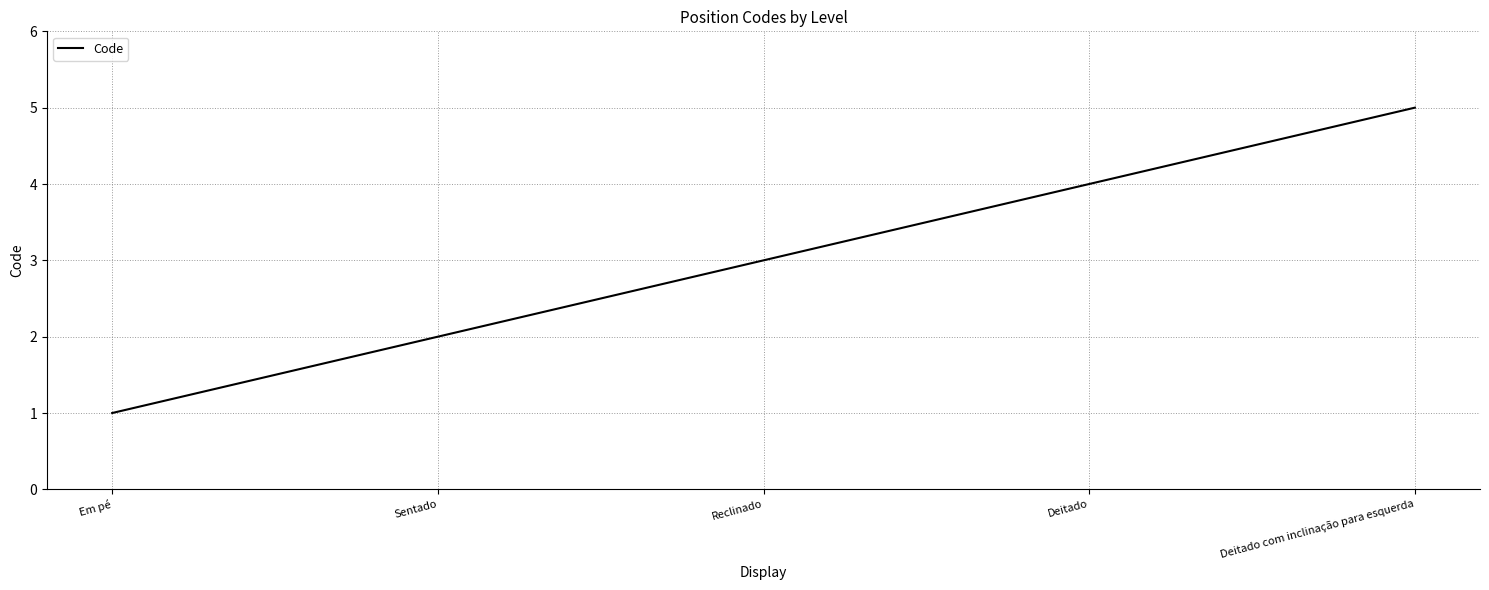

What is the sum of the values at Deitado com inclinação para esquerda and Em pé?

6